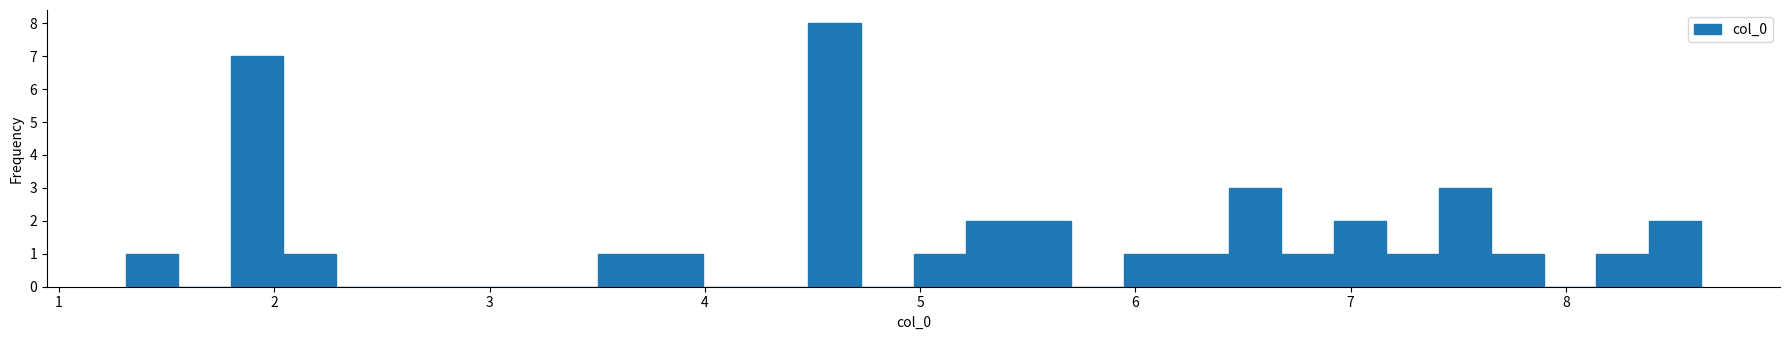

Around what value on the x-axis is the tallest bar? Give the approximate position of its centre, as read against the axis.

4.6